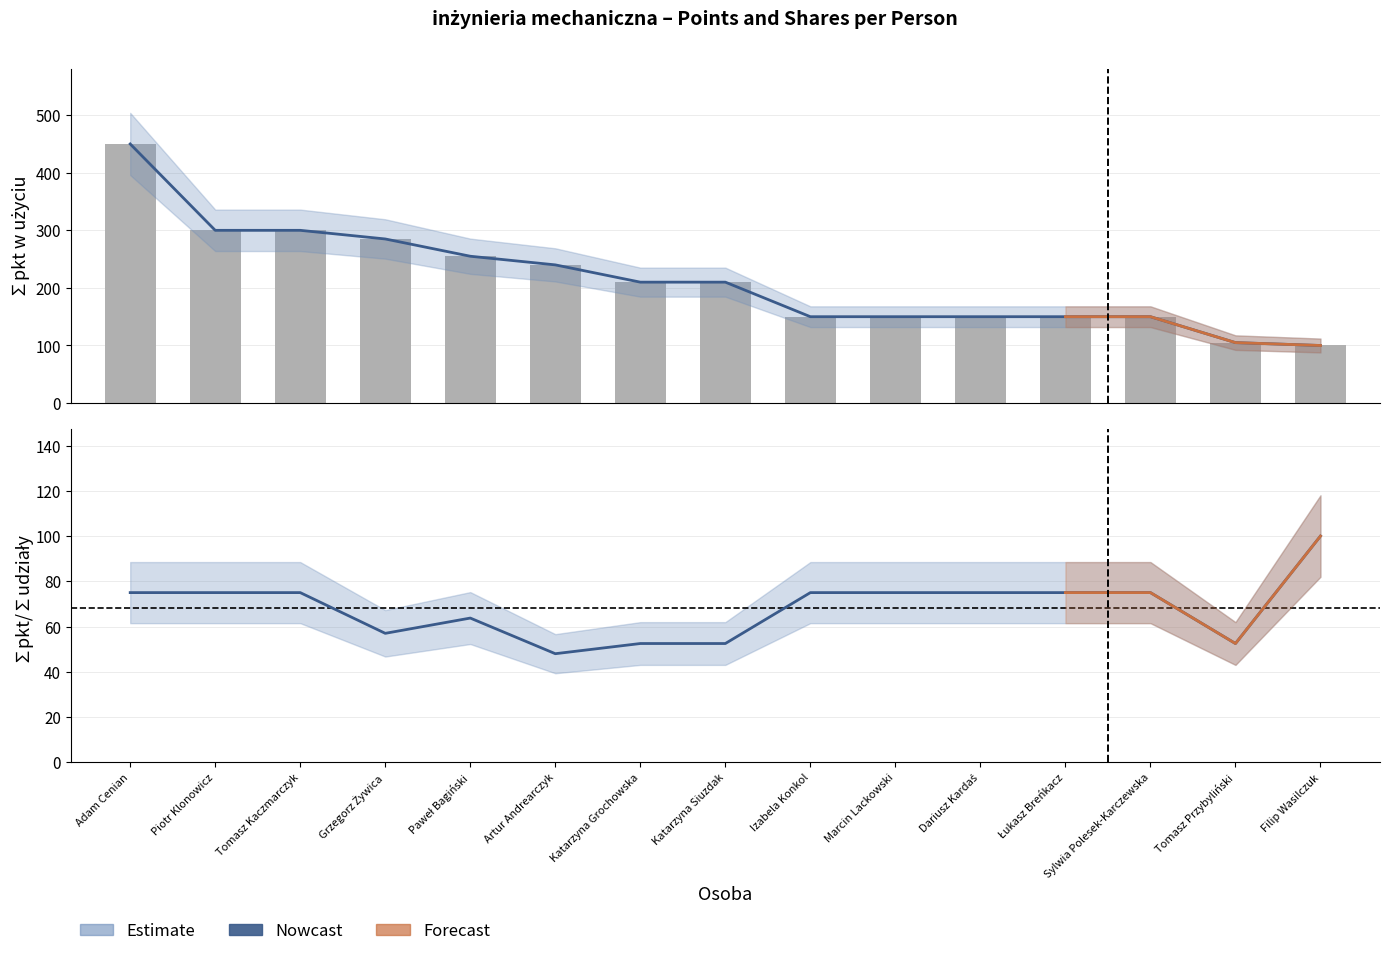

What is the greatest value displayed?

450.0